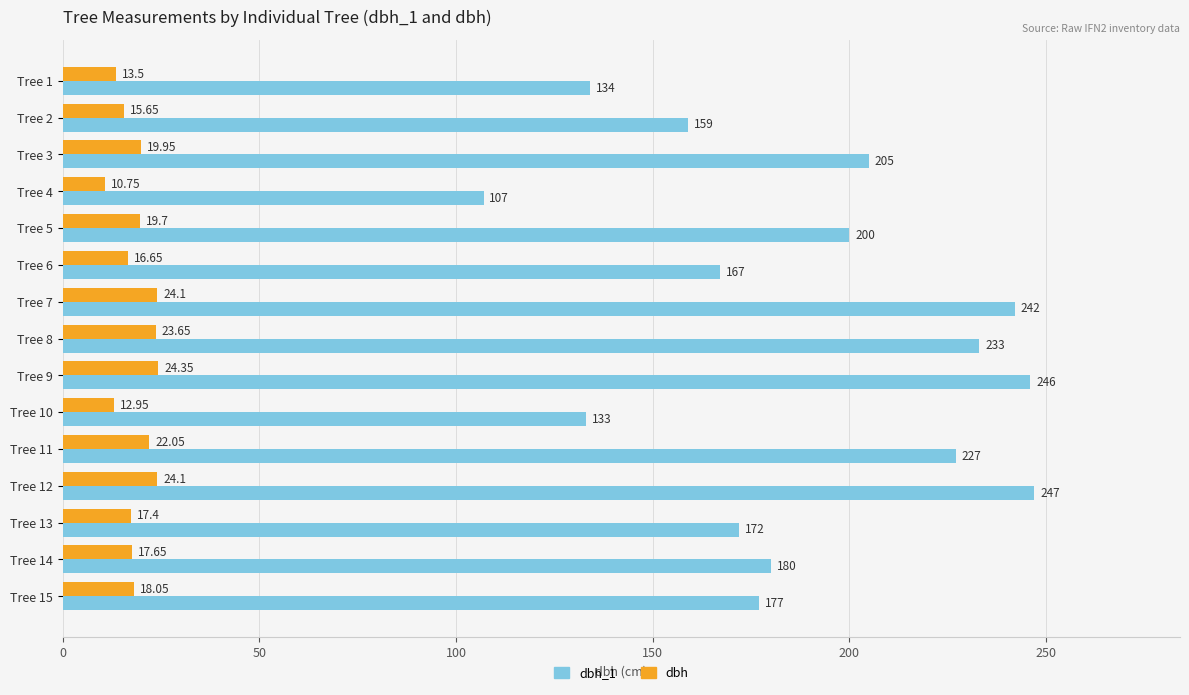

Which series changed the most between Tree 8 and Tree 15?

dbh_1